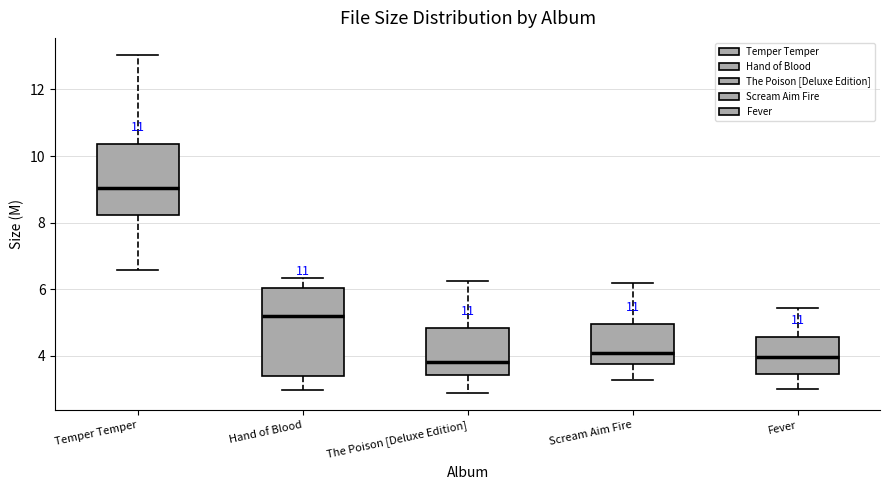

Where is the upper edge of the box for Scream Aim Fire on the y-axis? The values are not printed on the chart, so give them approximately, as read against the axis.

5.0